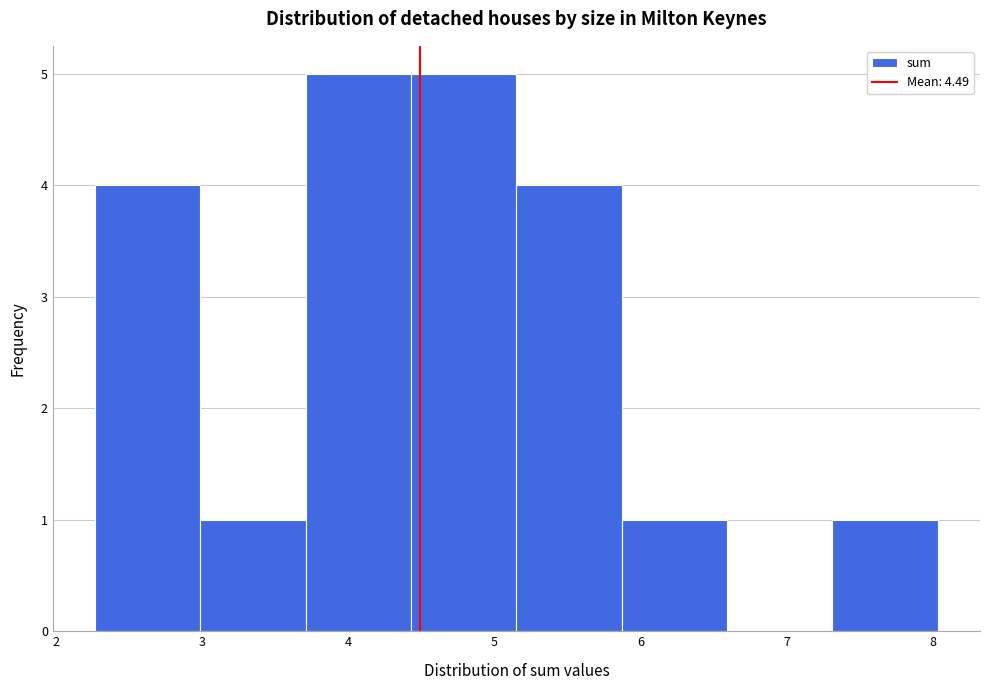

Reading left to right, transcribe this chart: for each bar, give the range it covers on the x-axis and its height. Neither the bar edges nor the heights are printed on the chart, so give them approximately, as read against the axes.

2.3 to 3.0: 4
3.0 to 3.7: 1
3.7 to 4.4: 5
4.4 to 5.1: 5
5.1 to 5.9: 4
5.9 to 6.6: 1
6.6 to 7.3: 0
7.3 to 8.0: 1